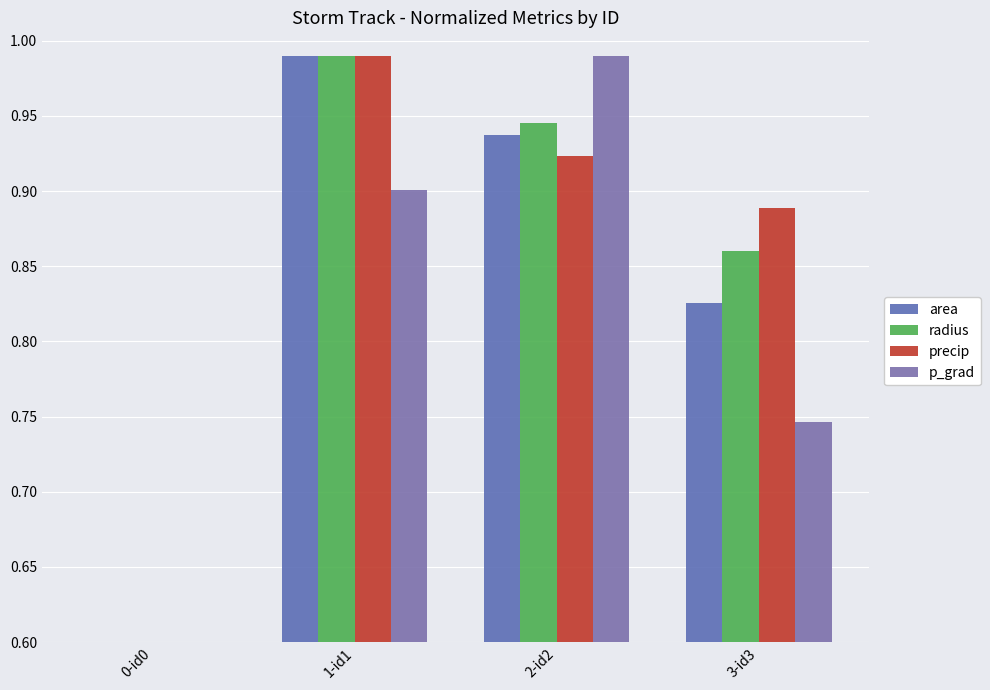

What is the approximate value of radius at 1-id1?

1.0